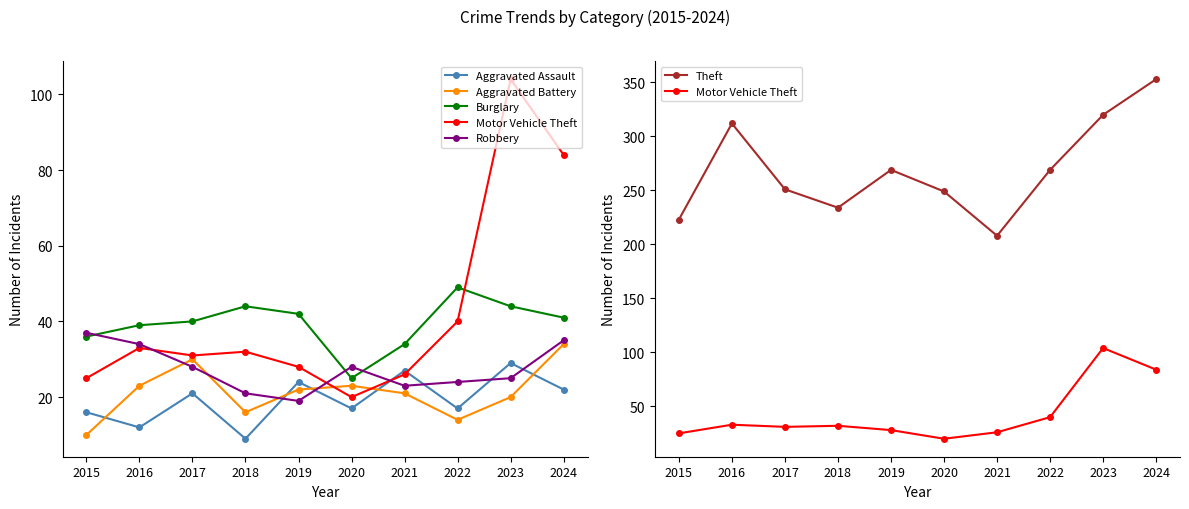

Which category has the lowest value in the Burglary series?

2020